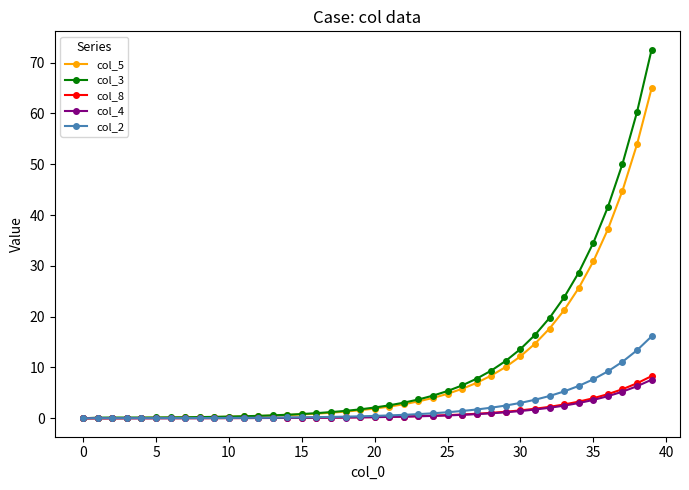

What is the maximum value for col_5?

64.9